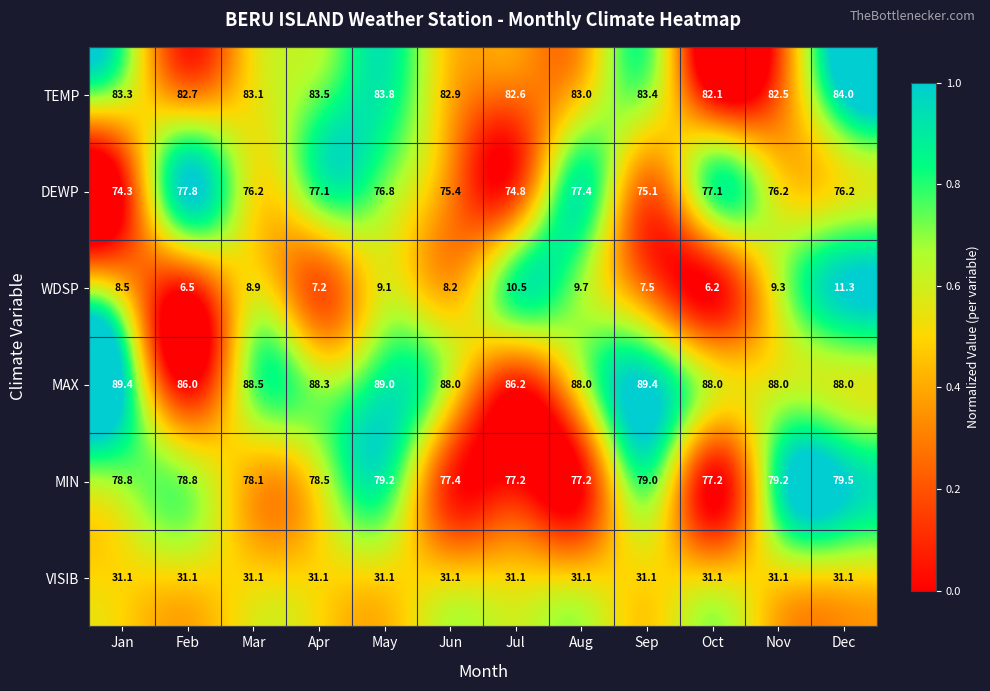

Which series has the widest spread of values?

WDSP